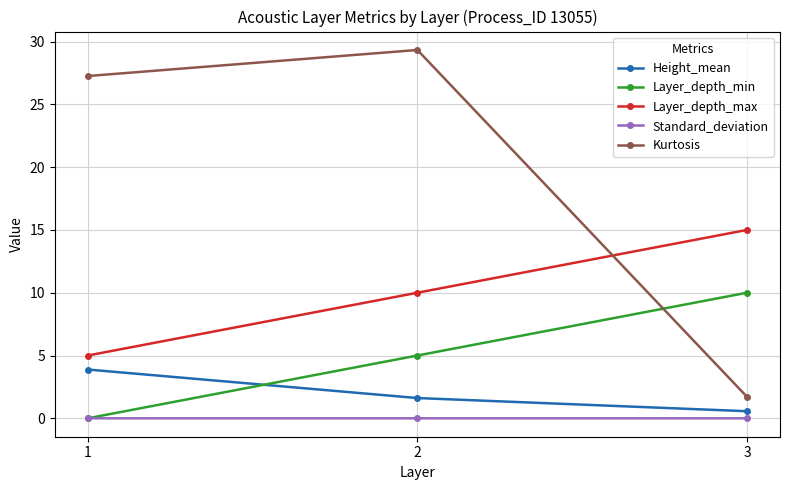

Which series has the widest spread of values?

Kurtosis